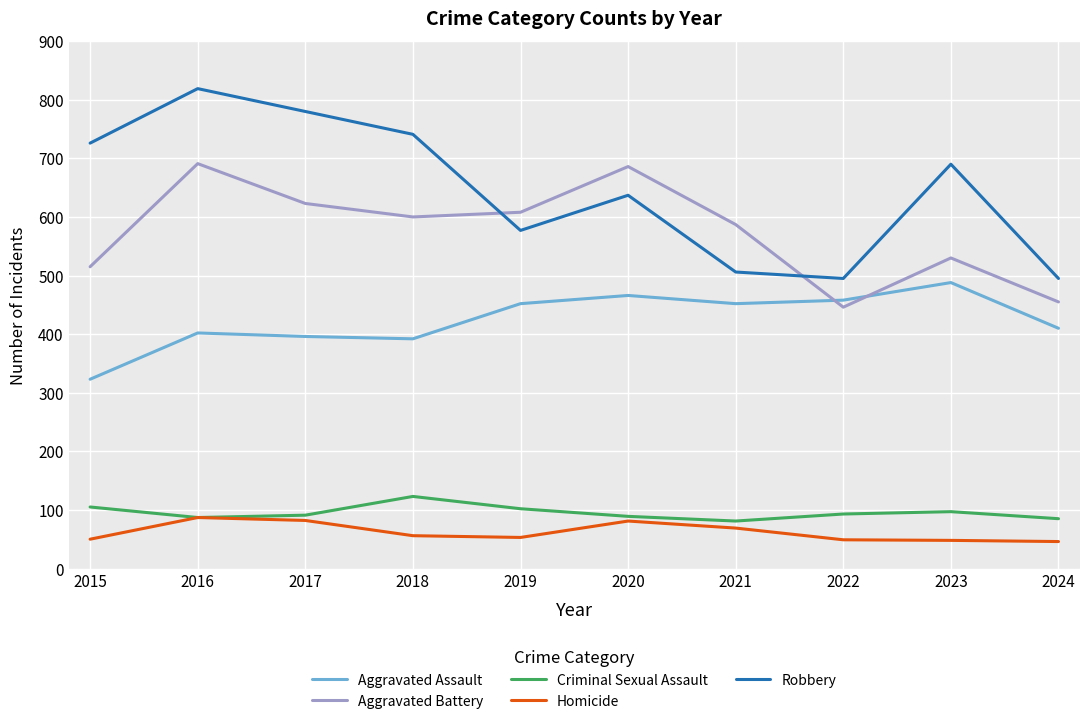

True or false: Aggravated Assault and Robbery cross at least once.

False